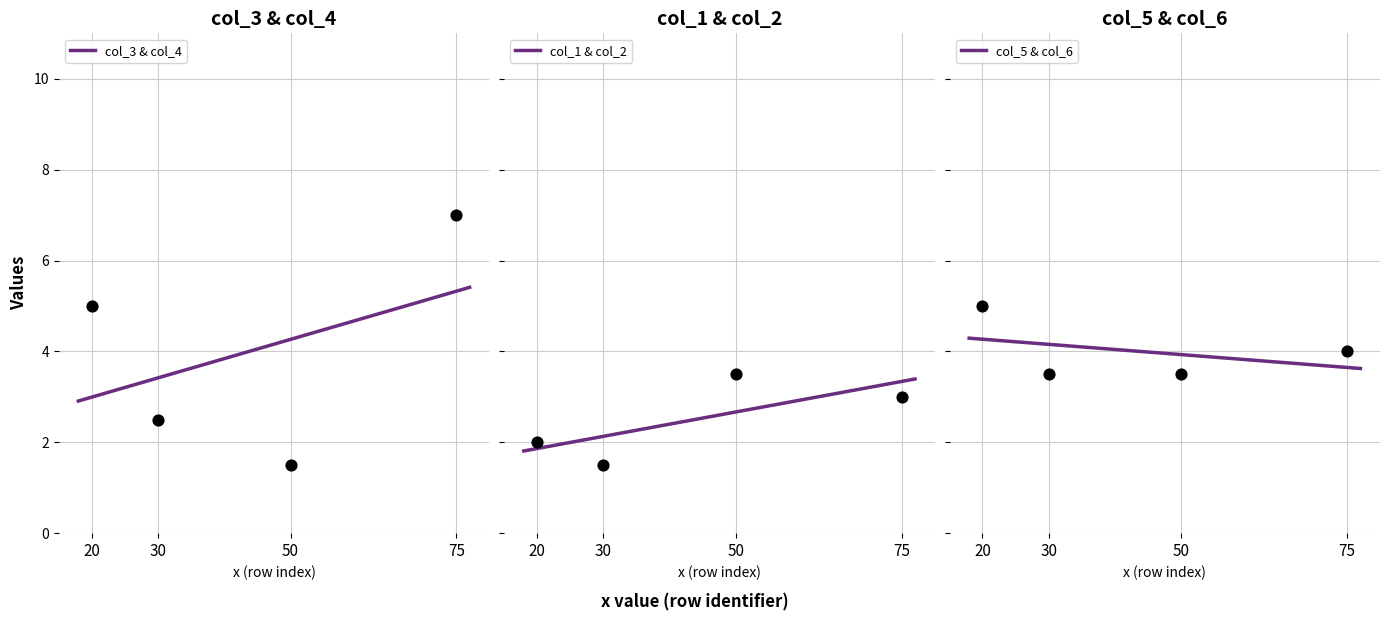

Which series has the largest total across all categories?

col_5